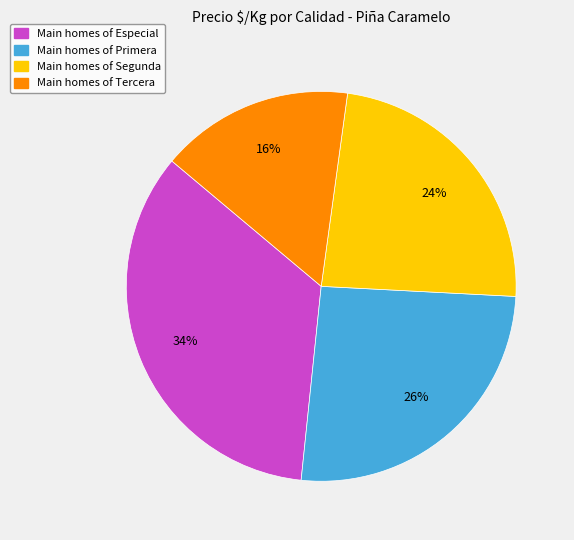

To the nearest percent, what is the difference between the largest and smallest slice percentages?

18%